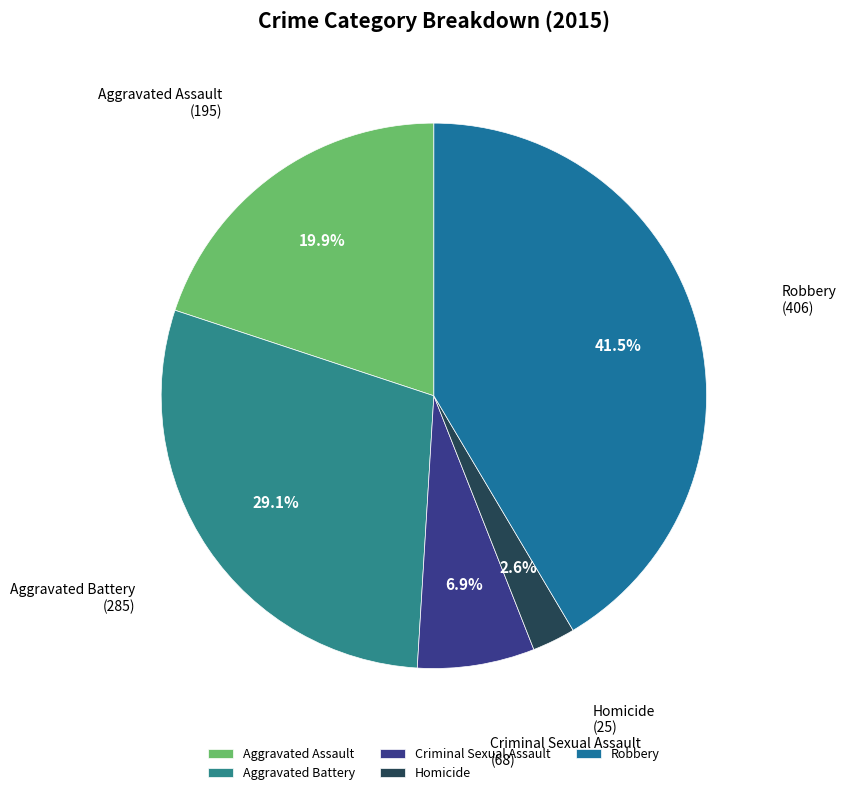

How many segments does this pie chart have?

5